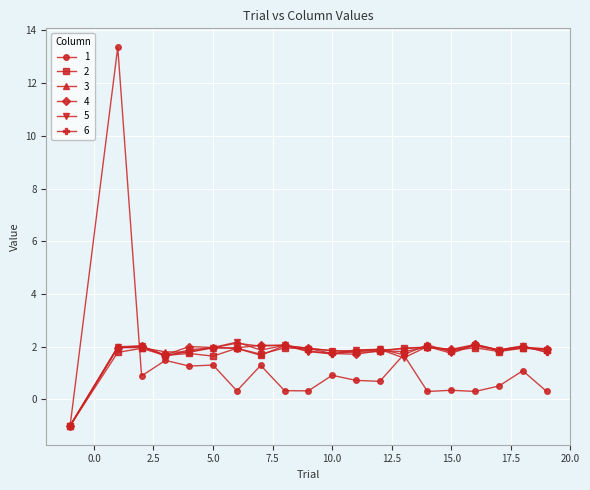

At how many categories does at least one series exceed 8?

1